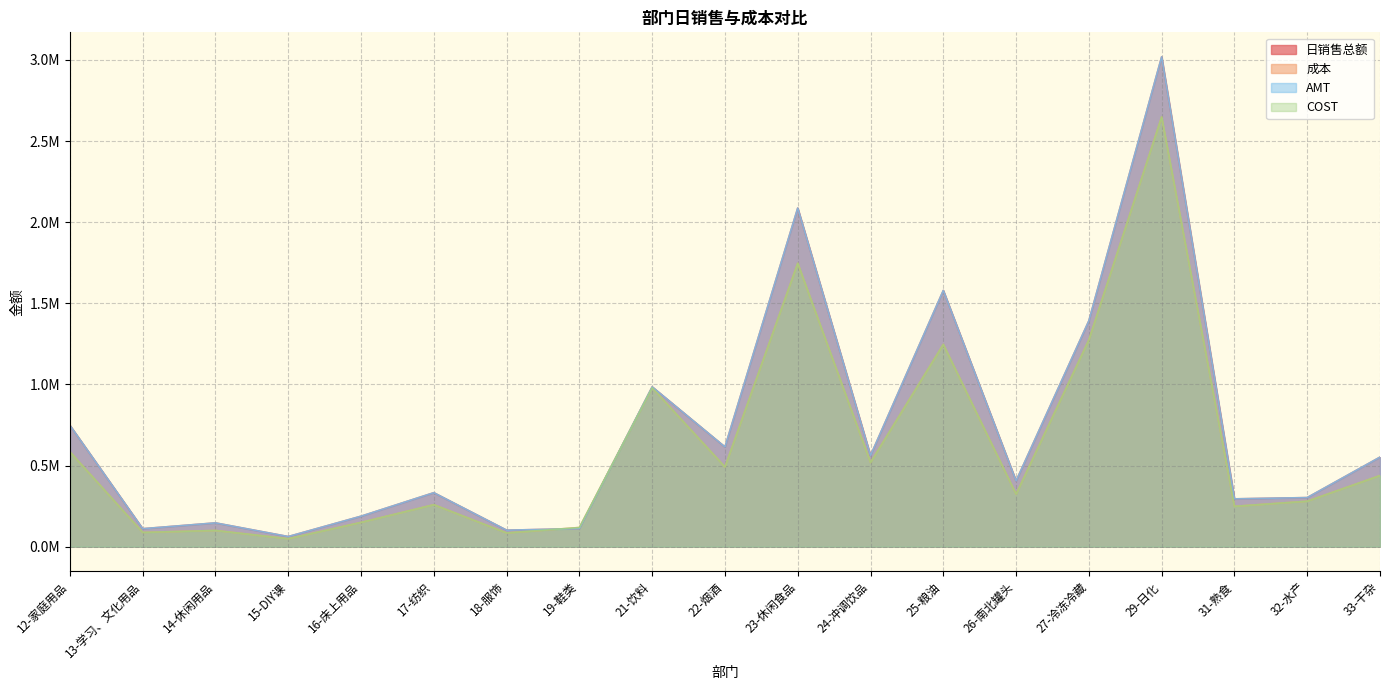

What is the difference between the maximum and second lowest values in the 日销售总额 series?

2917262.2